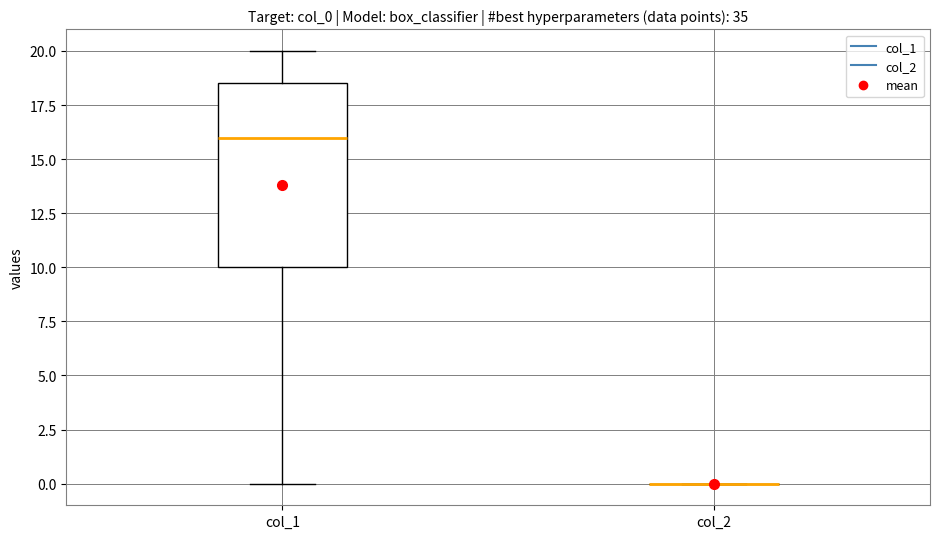

Where is the lower edge of the box for col_1 on the y-axis? The values are not printed on the chart, so give them approximately, as read against the axis.

10.0